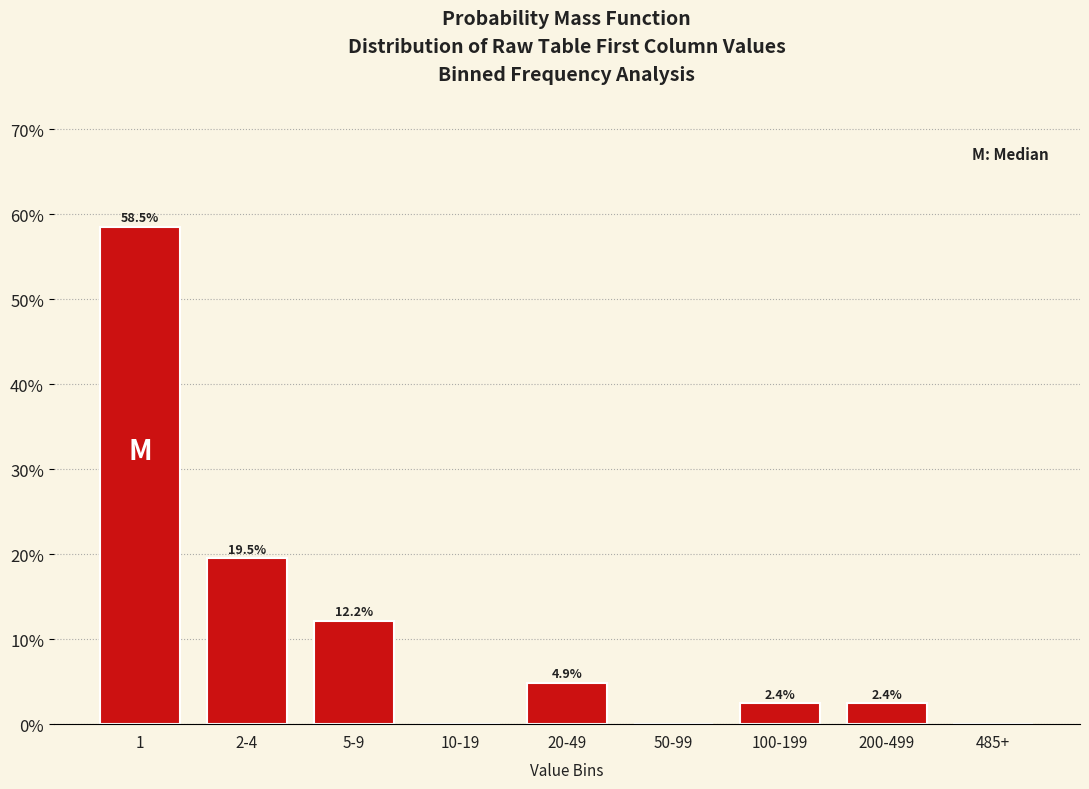

Reading right to left, list all the values displayed in this chart.

485+=0.0	200-499=2.4	100-199=2.4	50-99=0.0	20-49=4.9	10-19=0.0	5-9=12.2	2-4=19.5	1=58.5